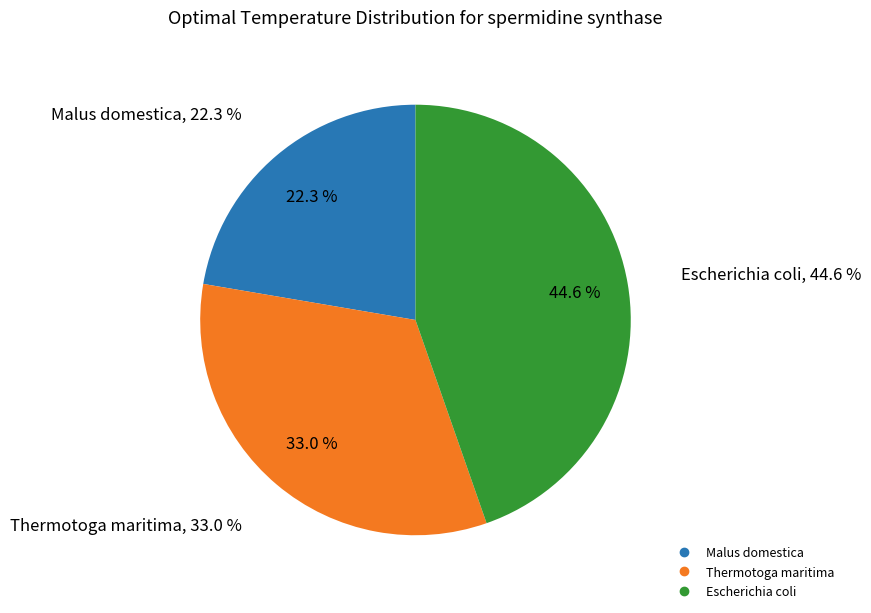

Rank the categories by value from highest to lowest.

Escherichia coli, Thermotoga maritima, Malus domestica